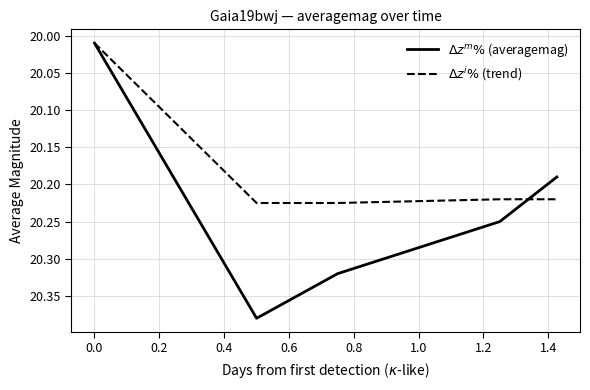

How many distinct data groups are displayed?

2